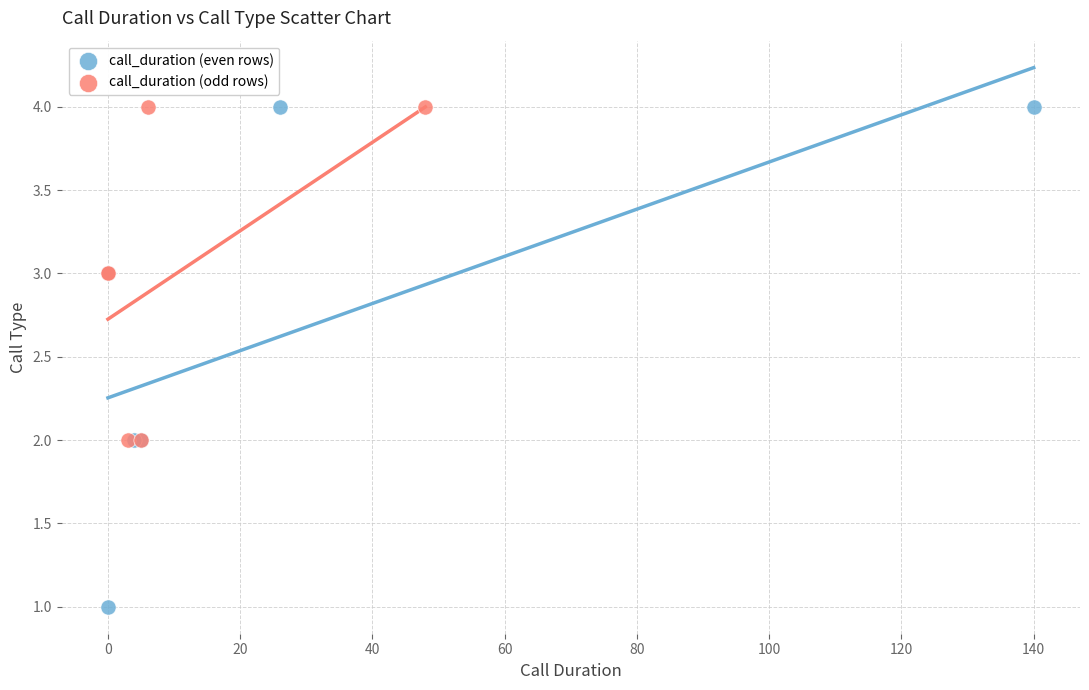

Which series has the widest spread of Y values?

call_duration (even rows)